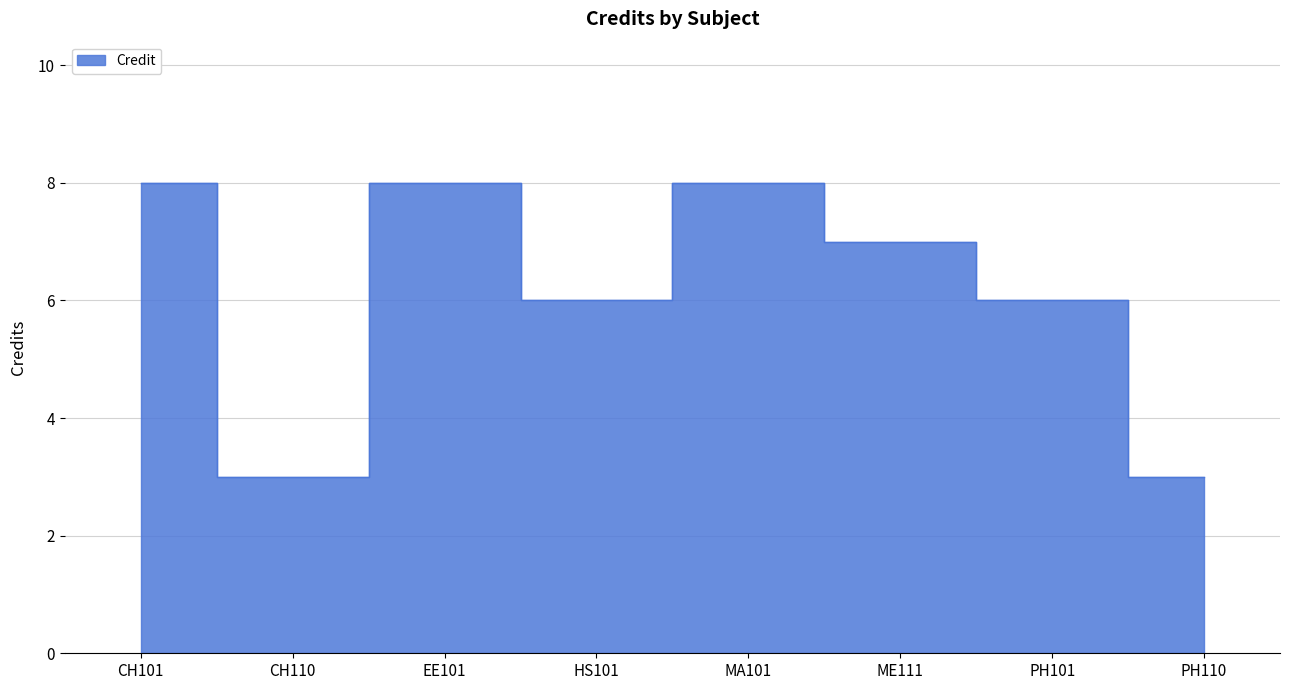

Is it true that the value at ME111 is 13?

False